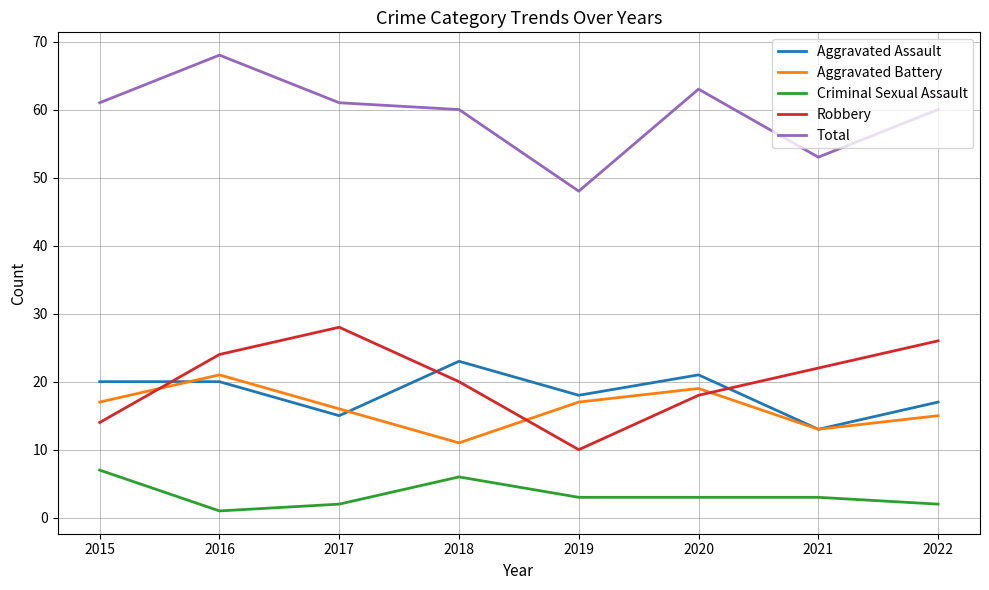

Read the Aggravated Battery value at 2022.

15